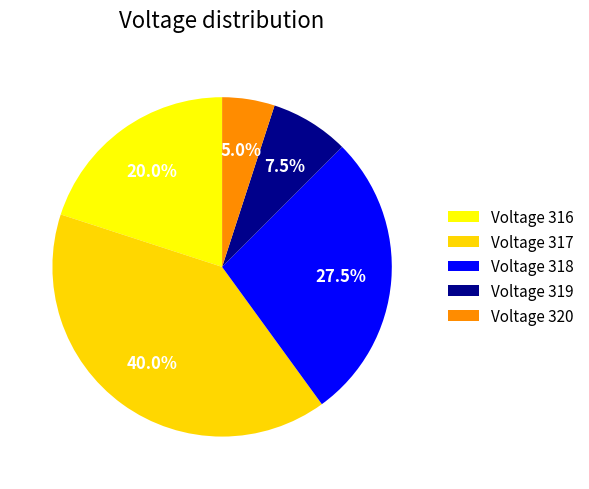

Does any single category account for the majority?

No